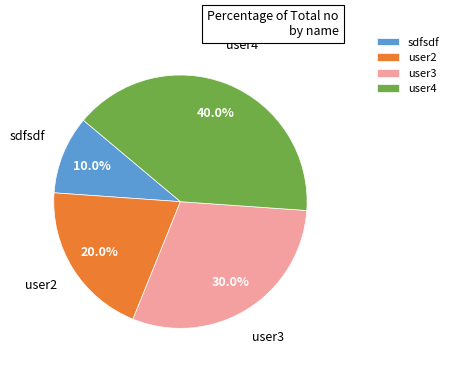

Which category has the smallest portion of the pie?

sdfsdf